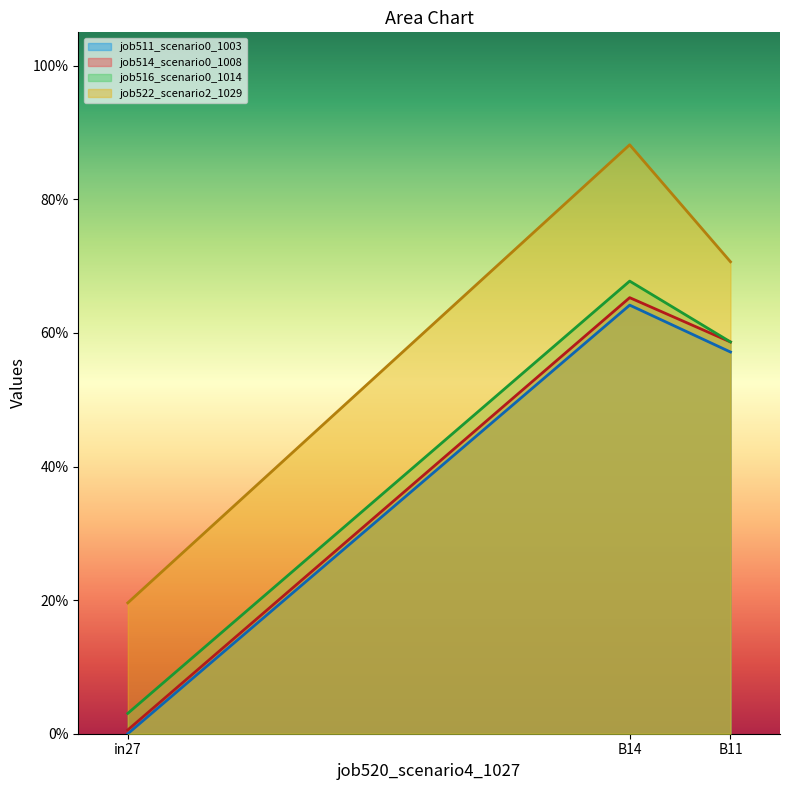

Which series has the largest total across all categories?

job522_scenario2_1029